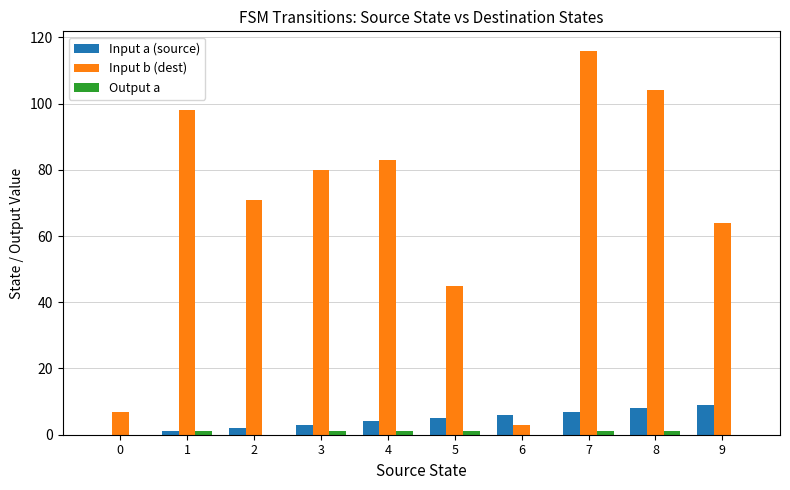

Which category has the highest value across all series?

7